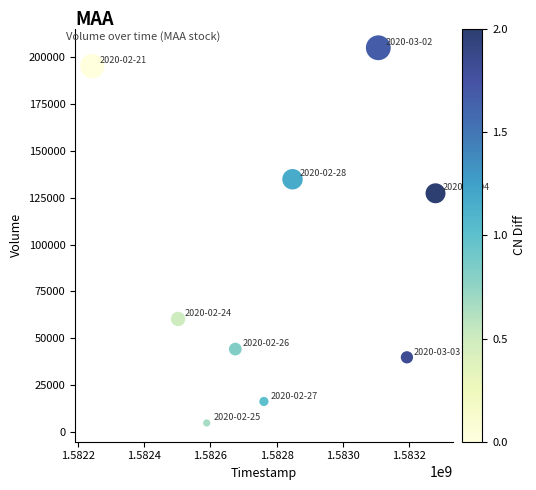

What Y value in the scatter plot is closest to 104900?

127400